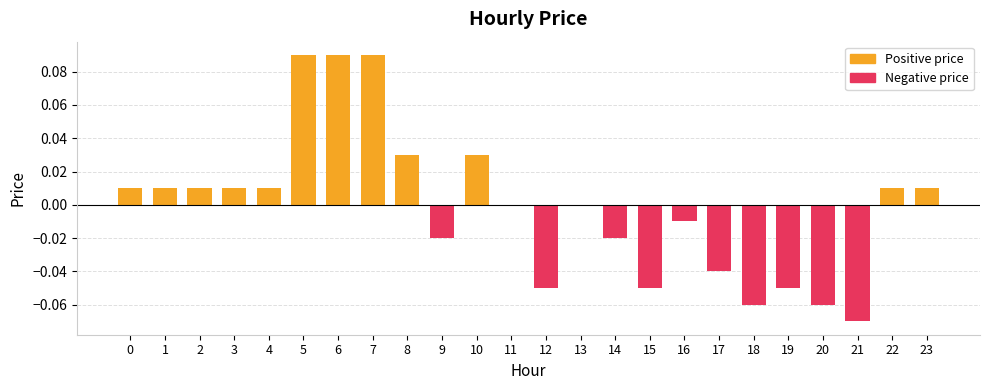

Which has a higher value, 11 or 9?

11